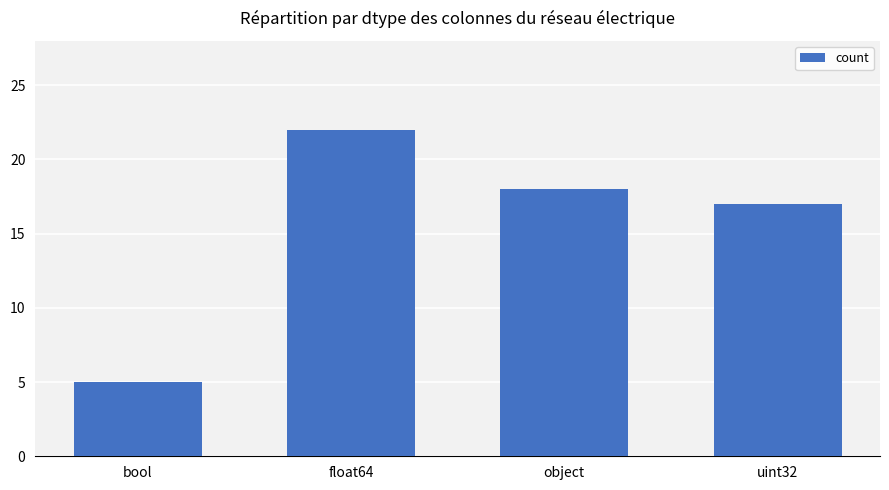

What value does the data have at object?

18